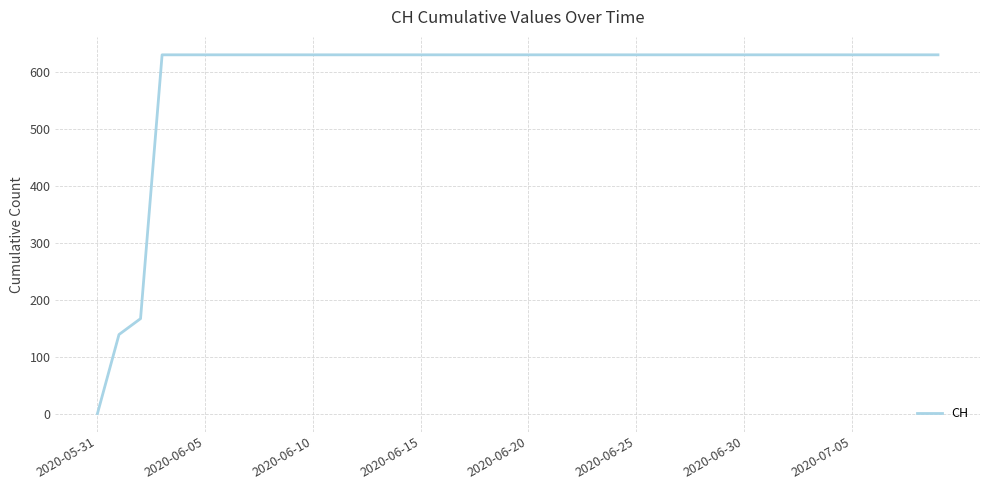

How many distinct data groups are displayed?

1